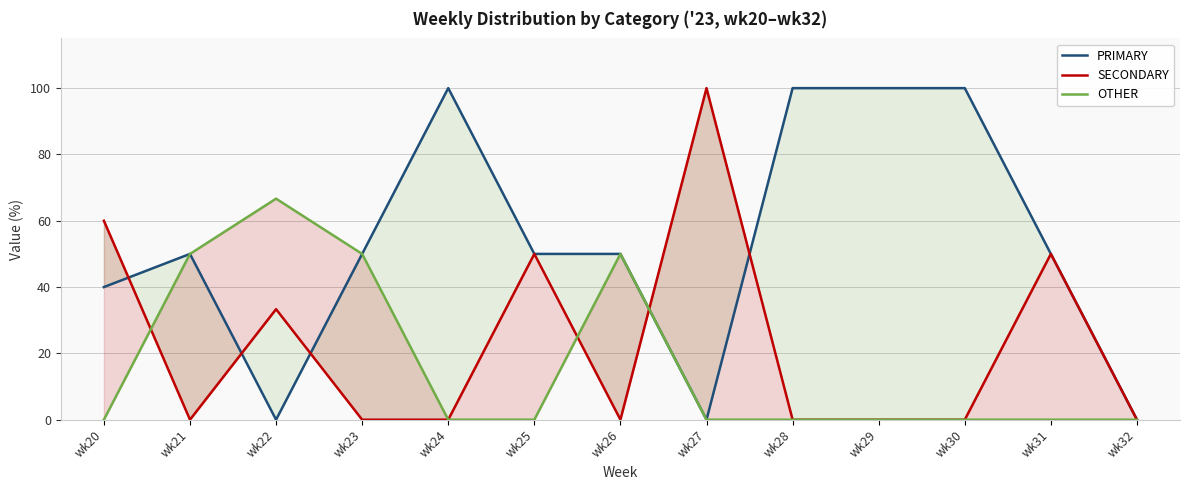

The SECONDARY series shows 67.4 at wk25. True or false?

False